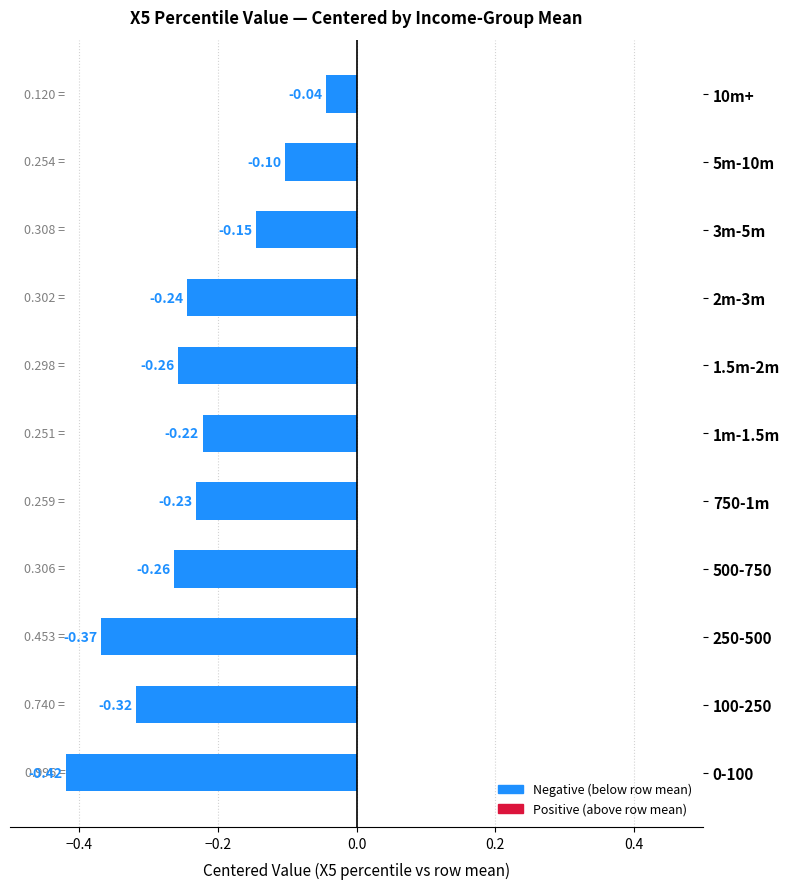

Does the chart contain stacked bars?

No